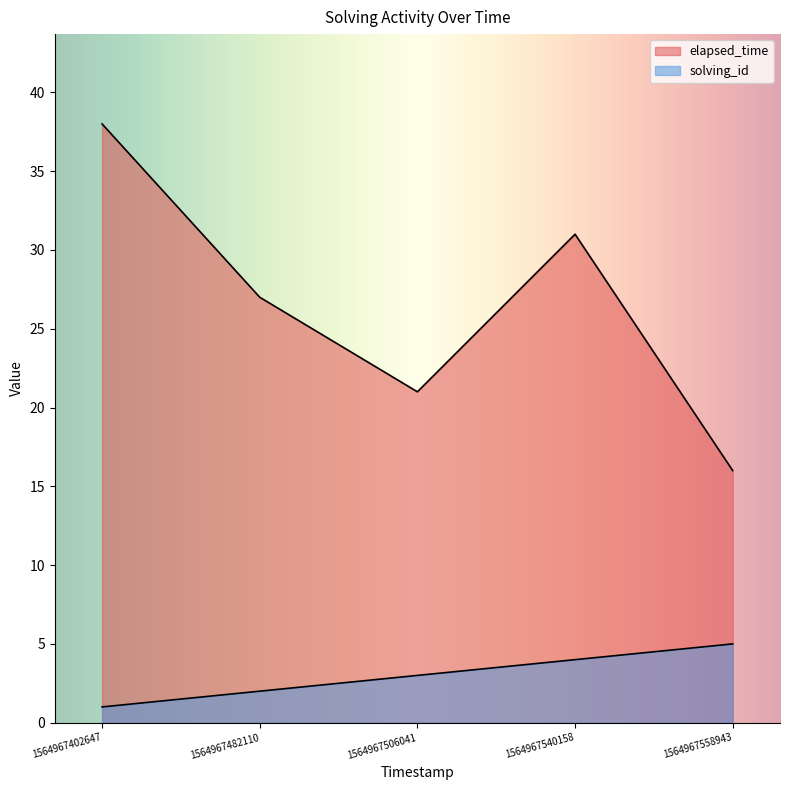

At which category does the chart reach its peak across all series?

1564967402647